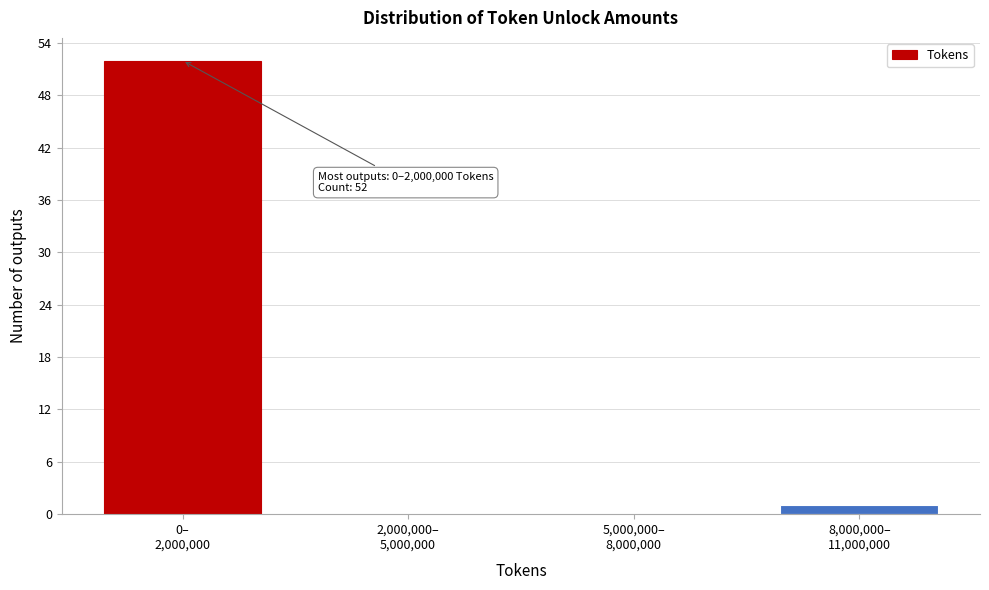

What is the sum of all values?

53